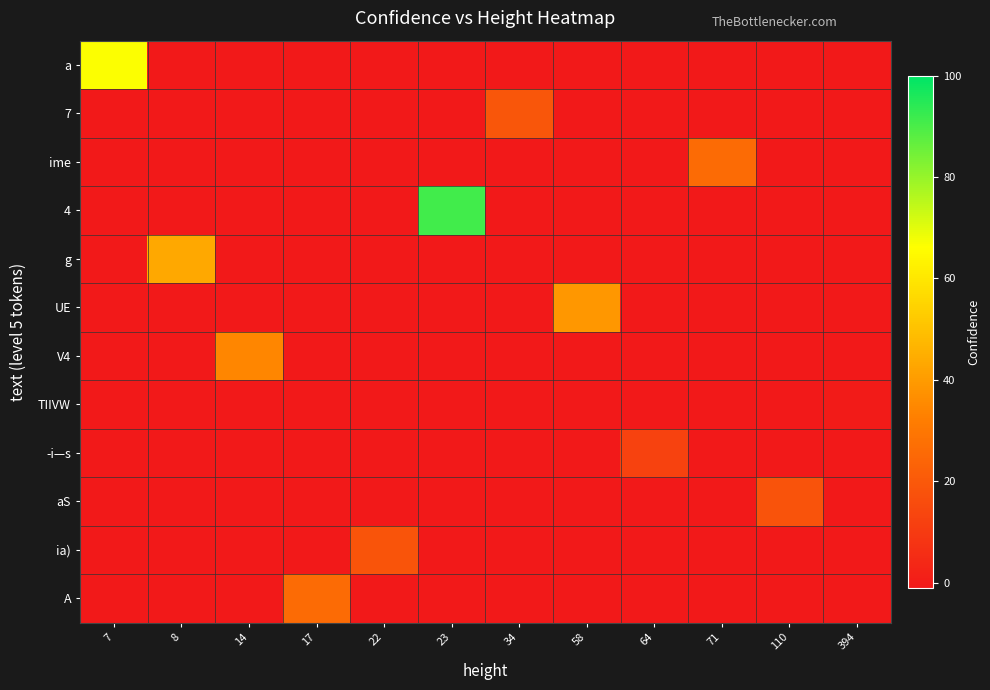

Count the number of categories in the chart.

12